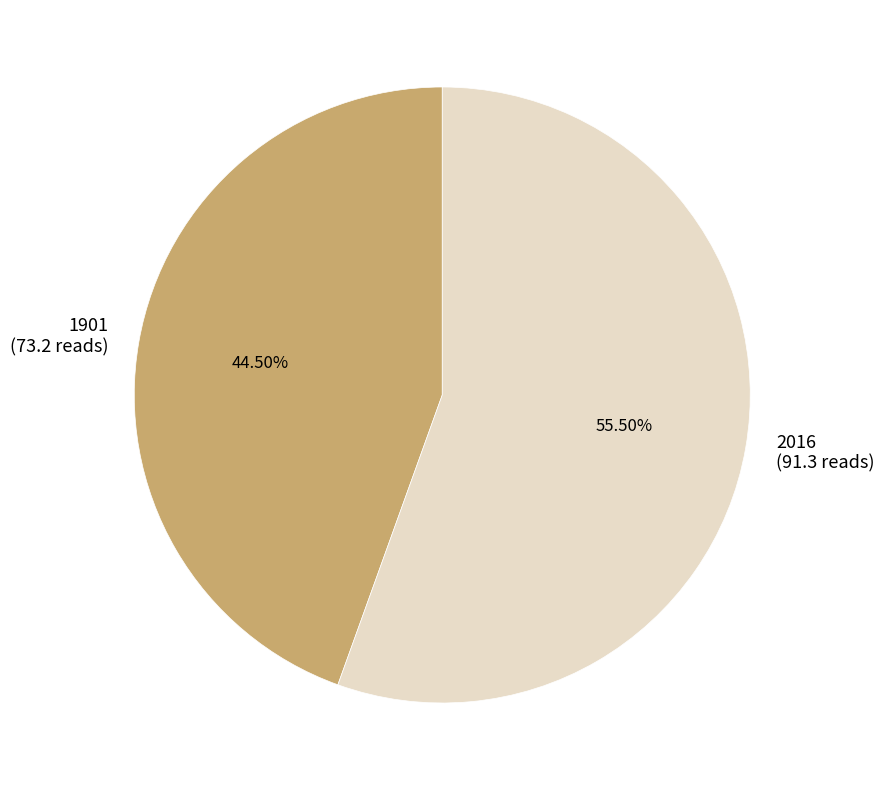

How many slices are in this pie chart?

2